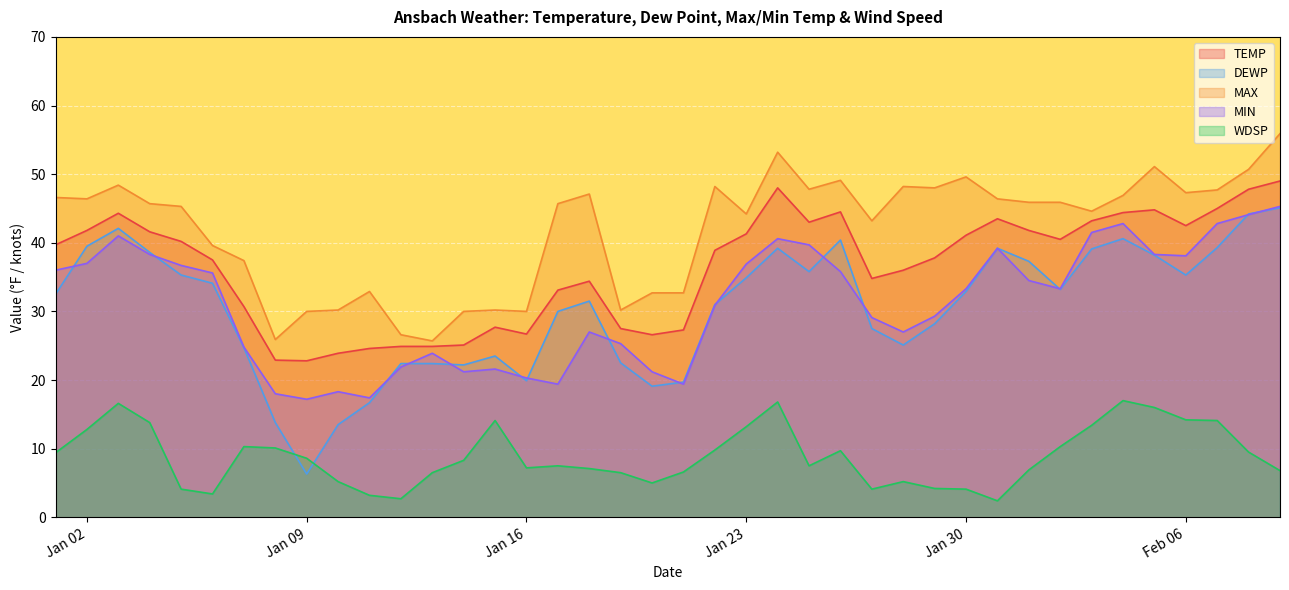

How many series are shown in this chart?

5